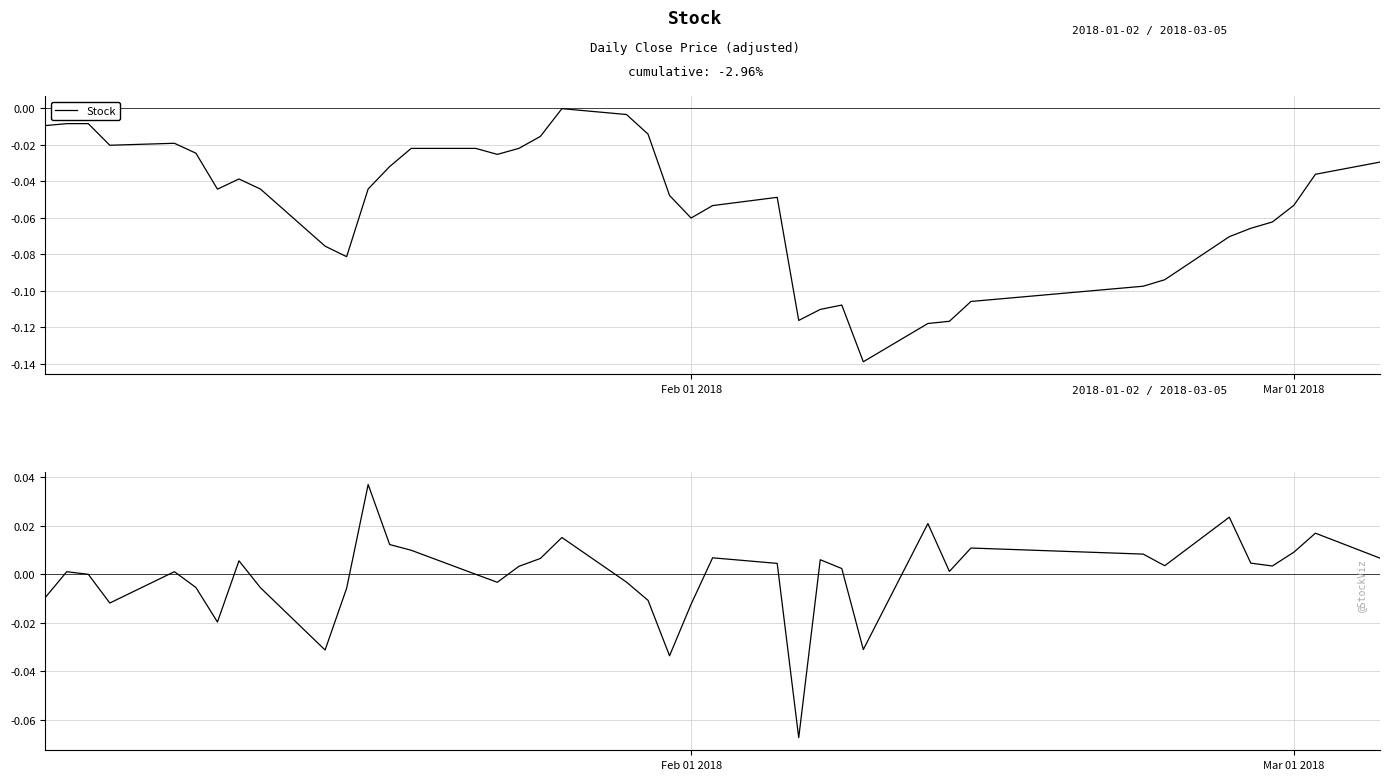

Is this an area chart (filled region under the line)?

No